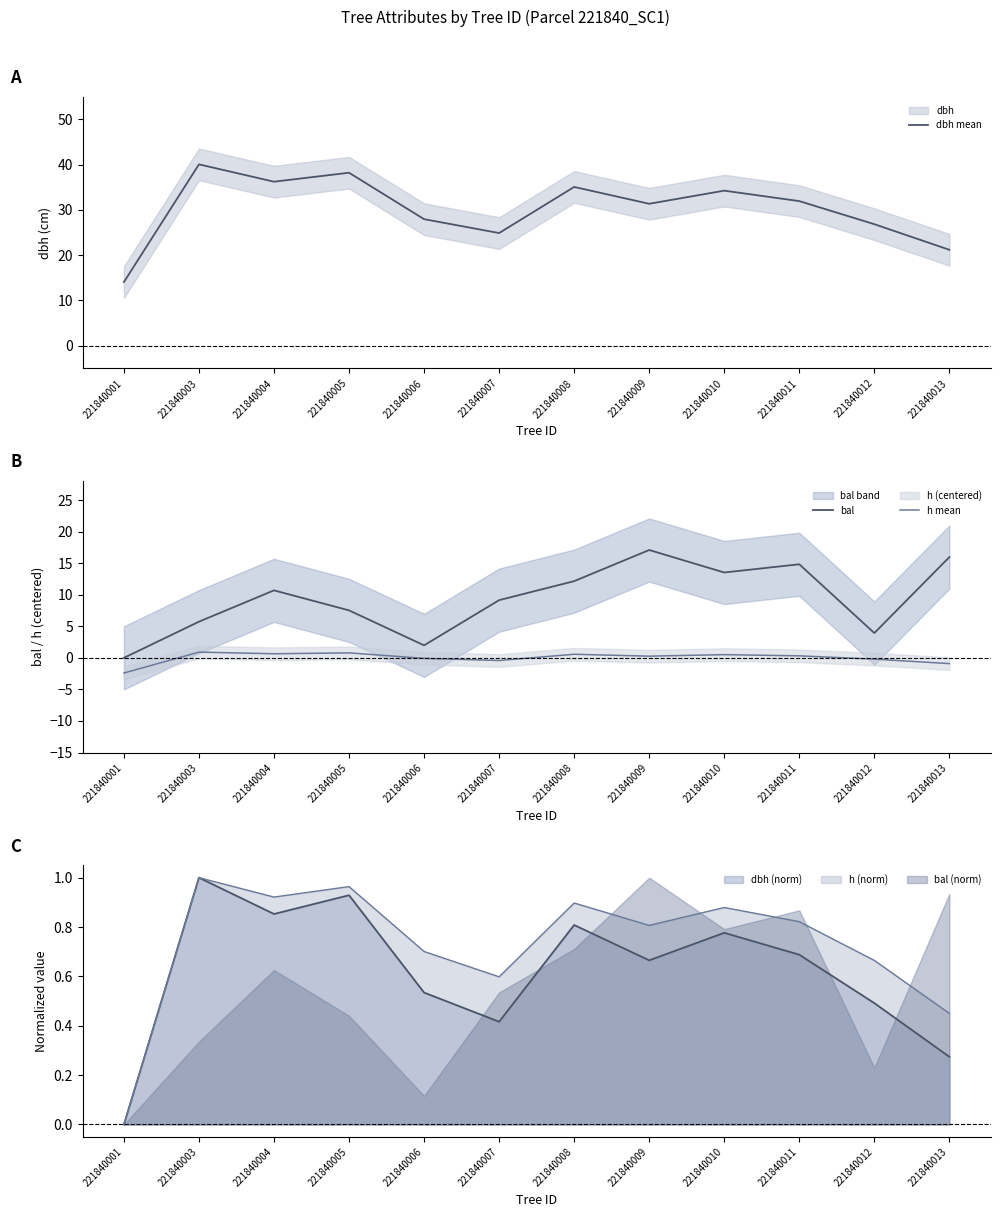

Is the value of bal at 221840010 greater than the value of dbh mean at 221840003?

No